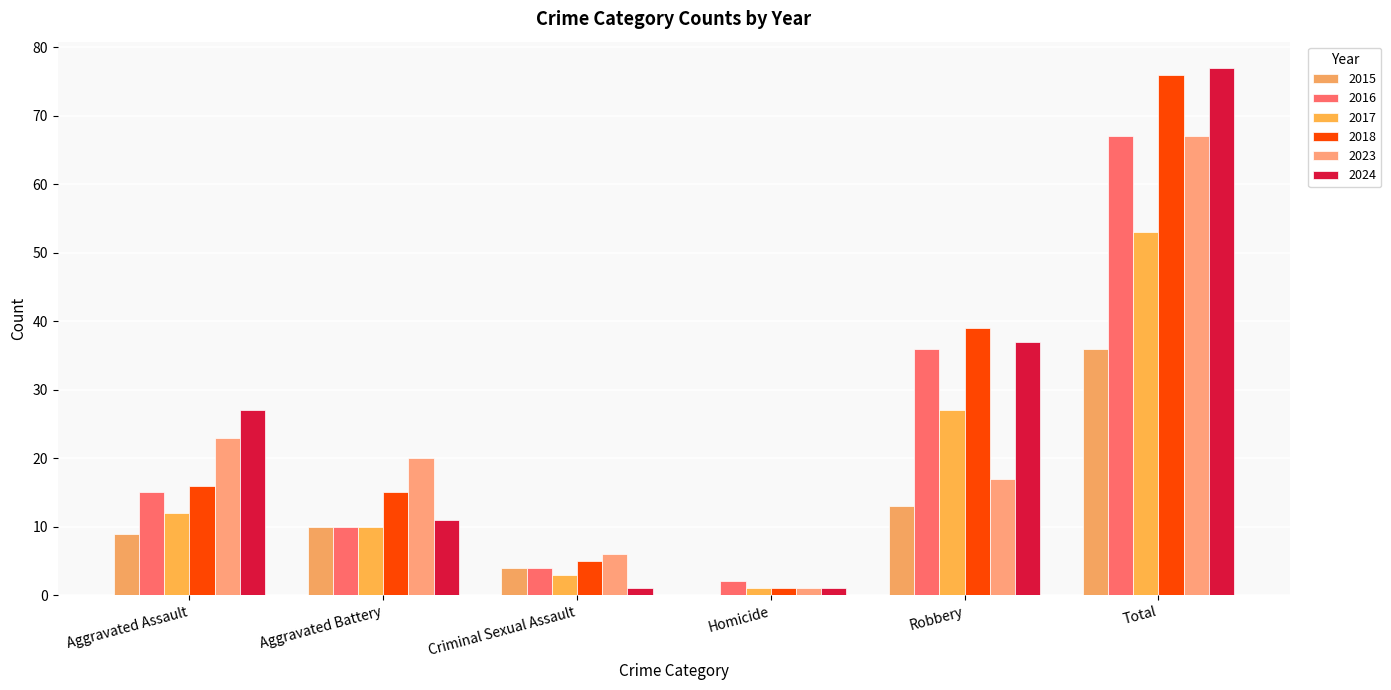

Read the 2023 value at Aggravated Battery.

20